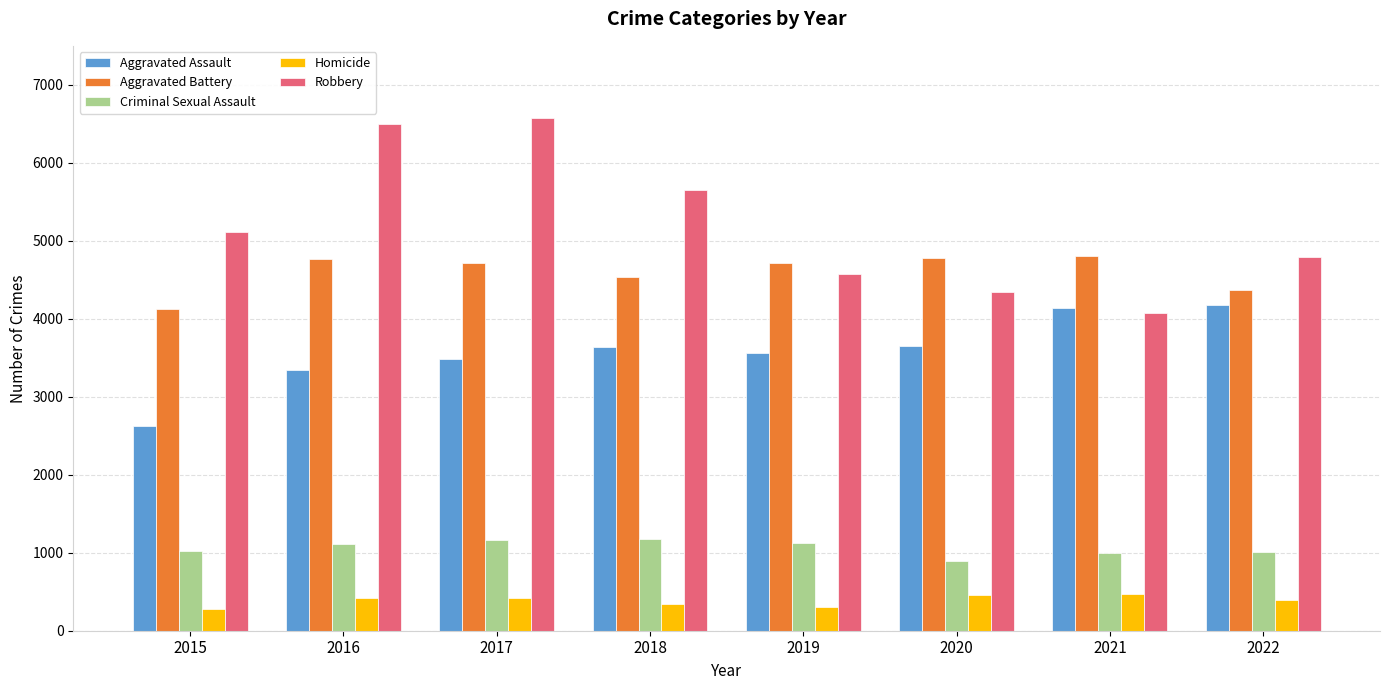

What is the value of the Aggravated Battery bar at the 7th from the left?

4811